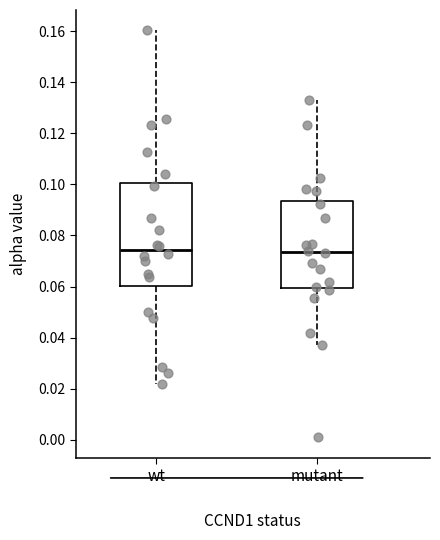

Reading left to right, transcribe this box plot: for each box, give where its median line is, the range the box spans, and where its two whiskers end, as read against the y-axis. The values are not printed on the chart, so give them approximately, as read against the axis.

wt: median 0.074, box 0.060 to 0.100, whiskers 0.022 to 0.160
mutant: median 0.074, box 0.060 to 0.094, whiskers 0.038 to 0.134